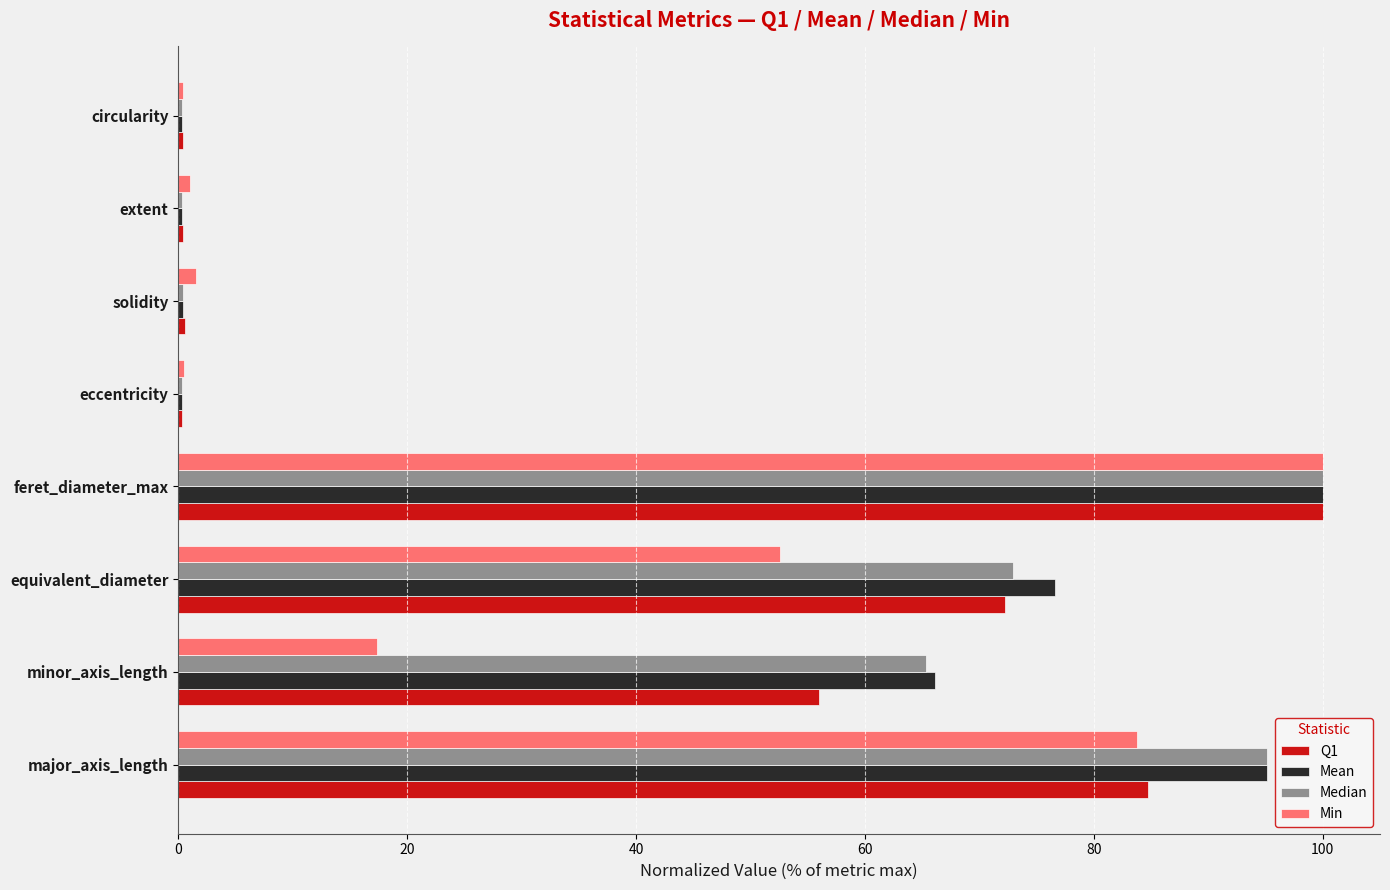

At which category is the sum across all series the highest?

feret_diameter_max